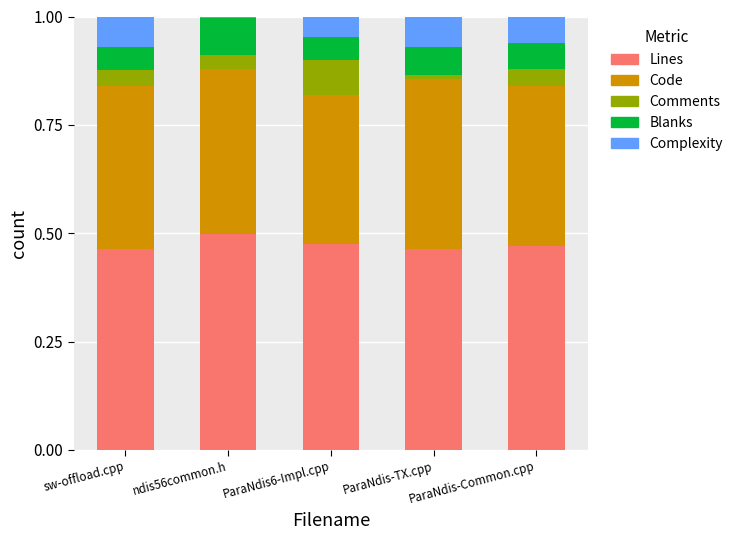

At which label does Lines reach its peak?

ndis56common.h